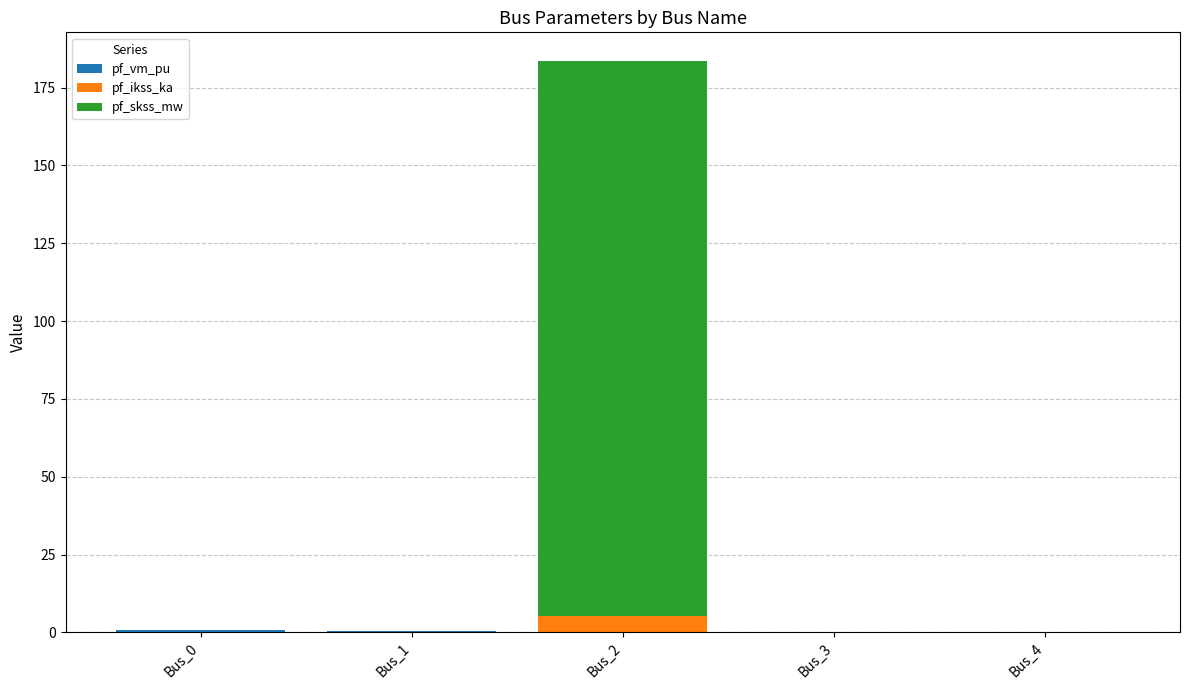

At which category is the sum across all series the highest?

Bus_2